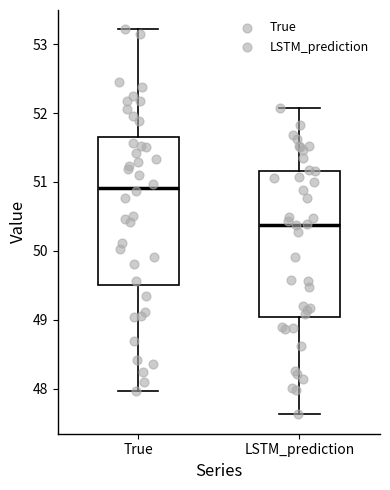

Which box has the lowest median line?

LSTM_prediction